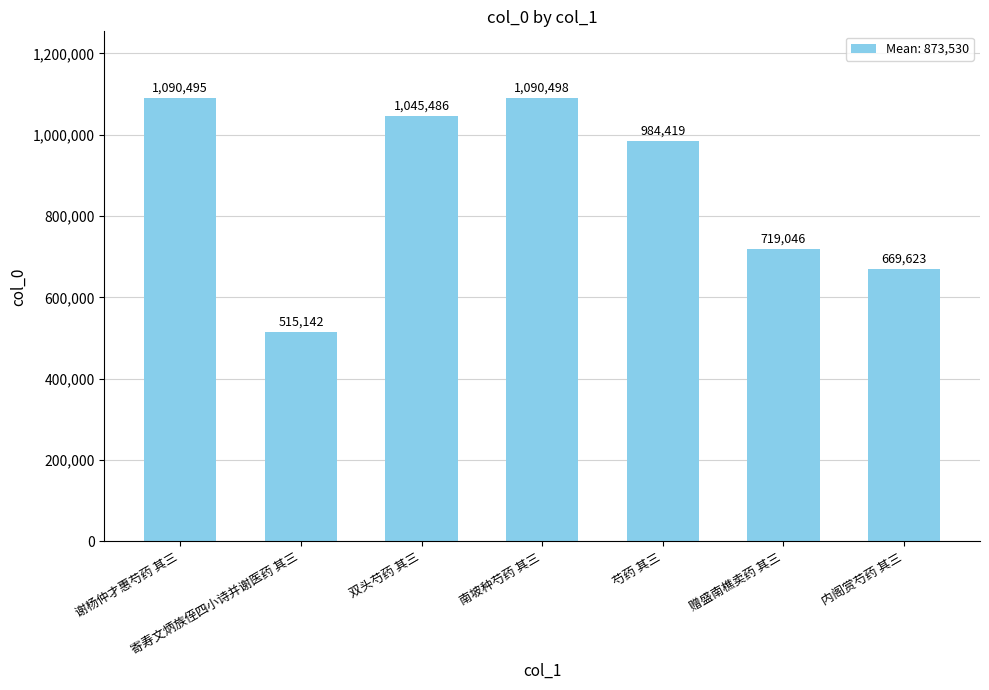

What is the difference between the values at 南坡种芍药 其三 and 内阁赏芍药 其三?

420875